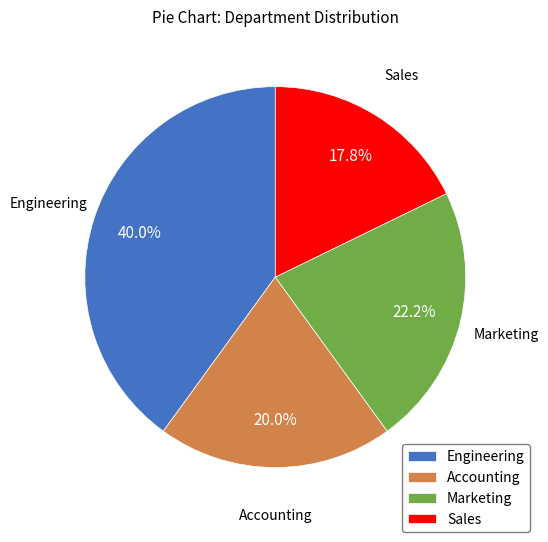

Combined, what portion of the pie is Marketing and Engineering?

62.2%